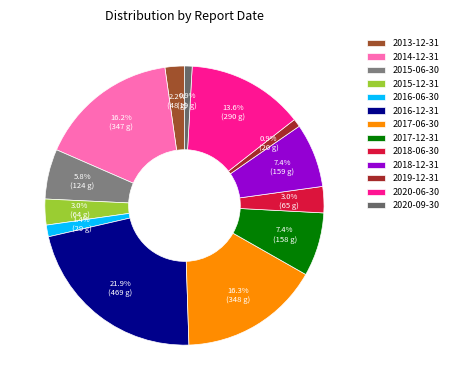

Combined, do 2016-12-31 and 2017-06-30 account for over 50%?

No